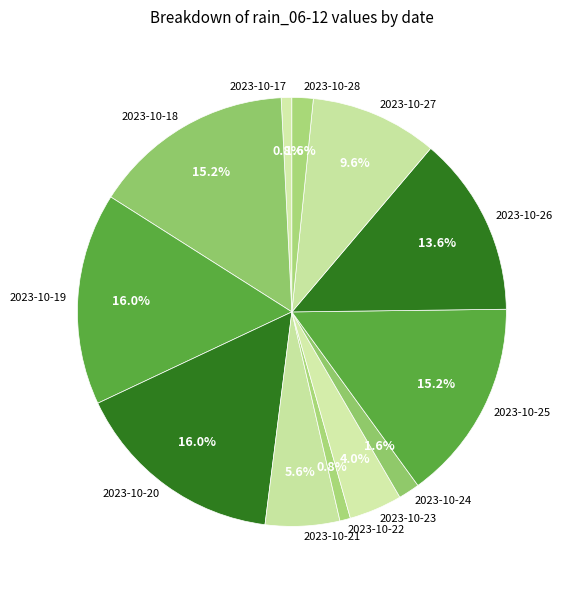

What is the total percentage of 2023-10-23 and 2023-10-22?

4.8%